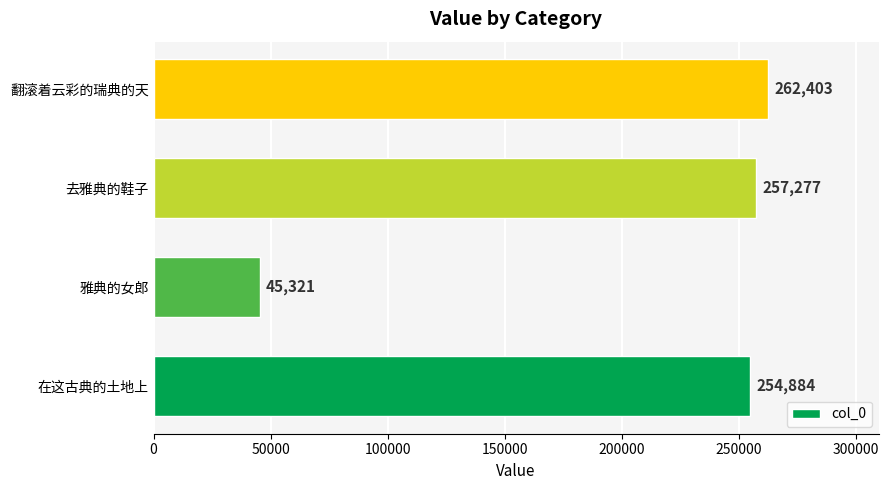

What is the minimum value shown in the chart?

45321